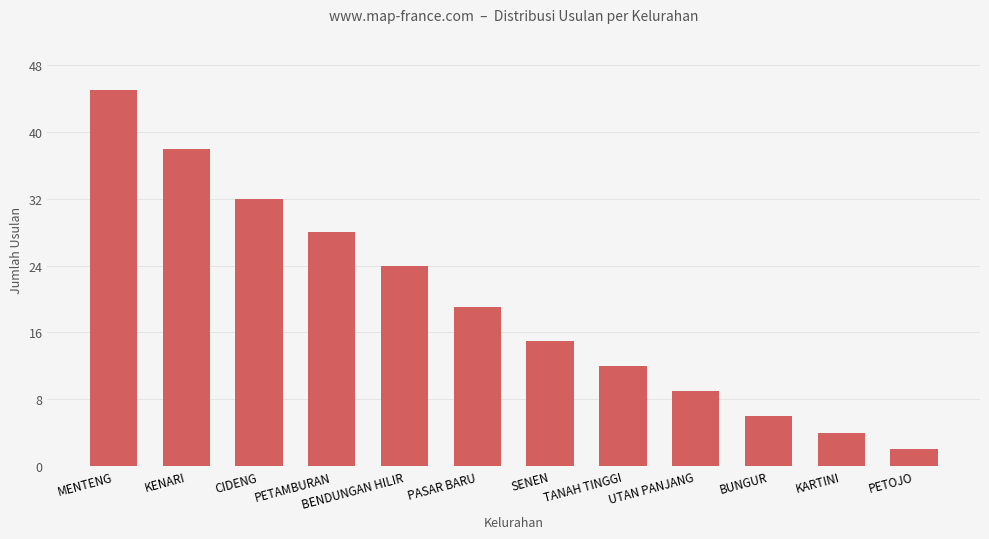

True or false: the data shows 24 at BENDUNGAN HILIR.

True